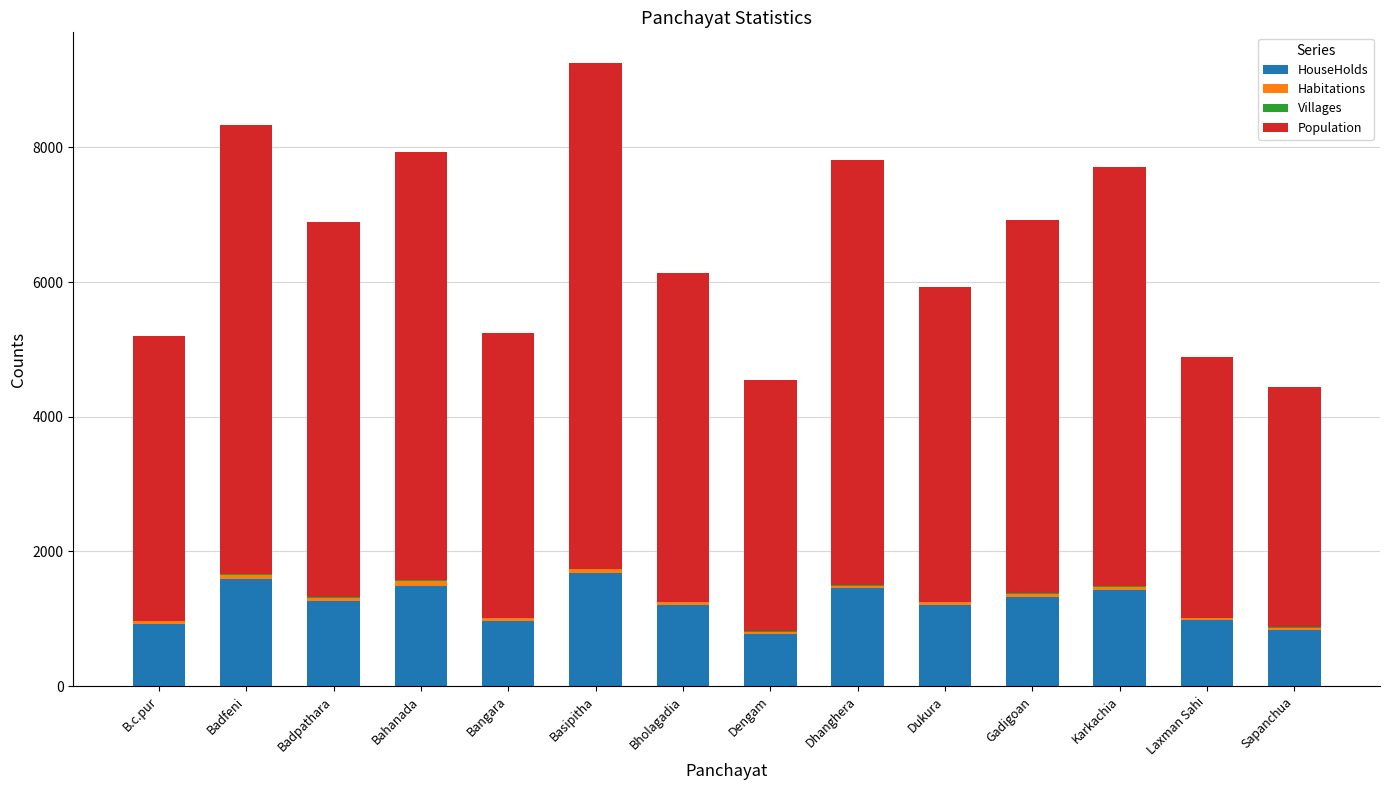

The HouseHolds series shows 1959 at Dhanghera. True or false?

False